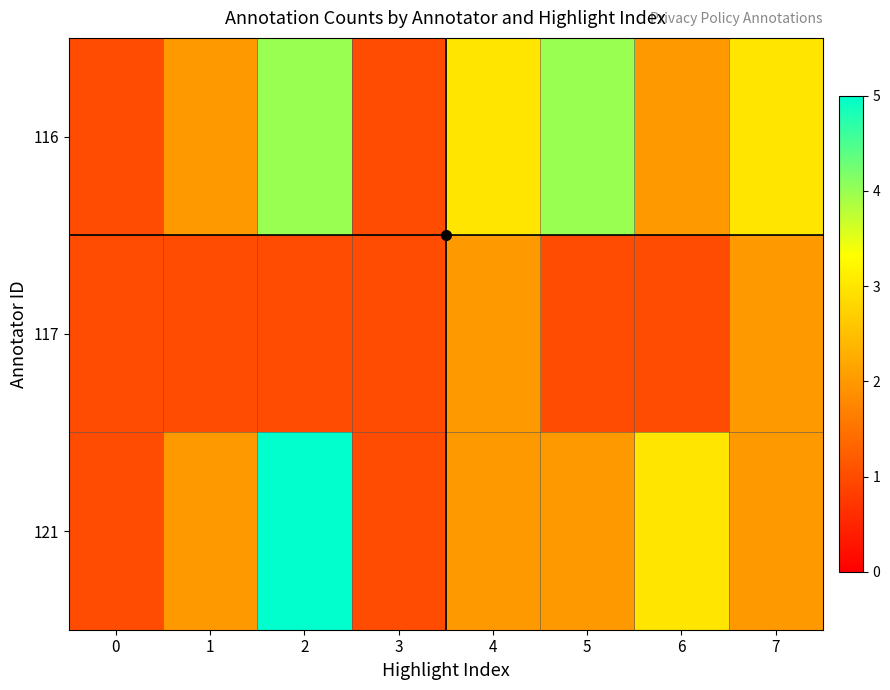

Which series changed the most between 5 and 6?

116